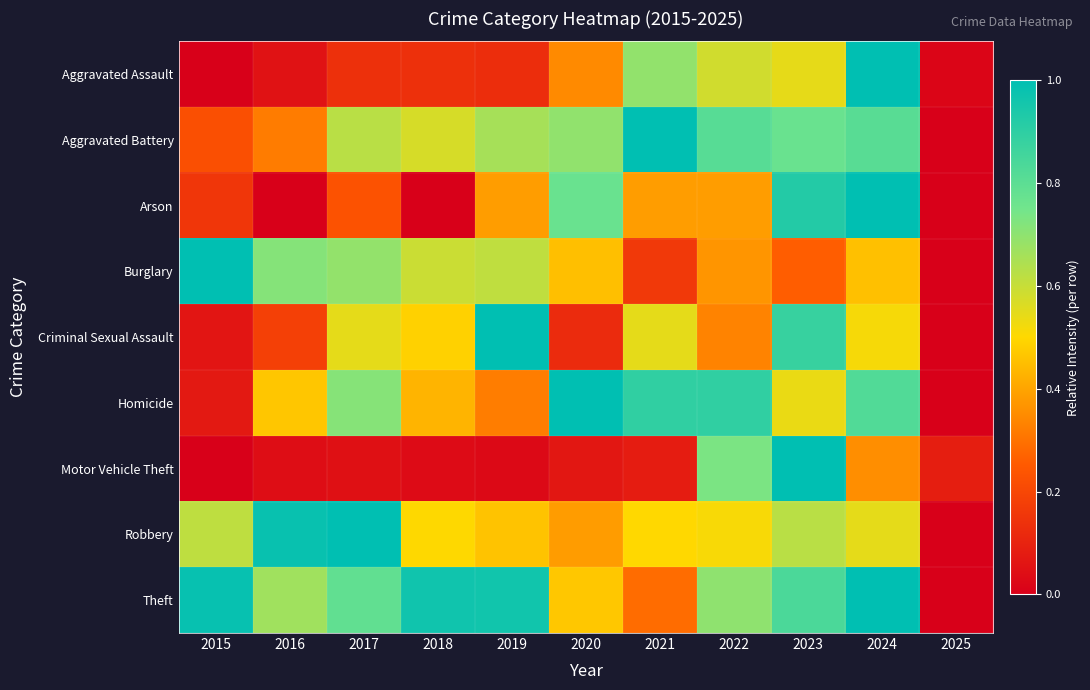

What is the greatest value displayed?

1.0